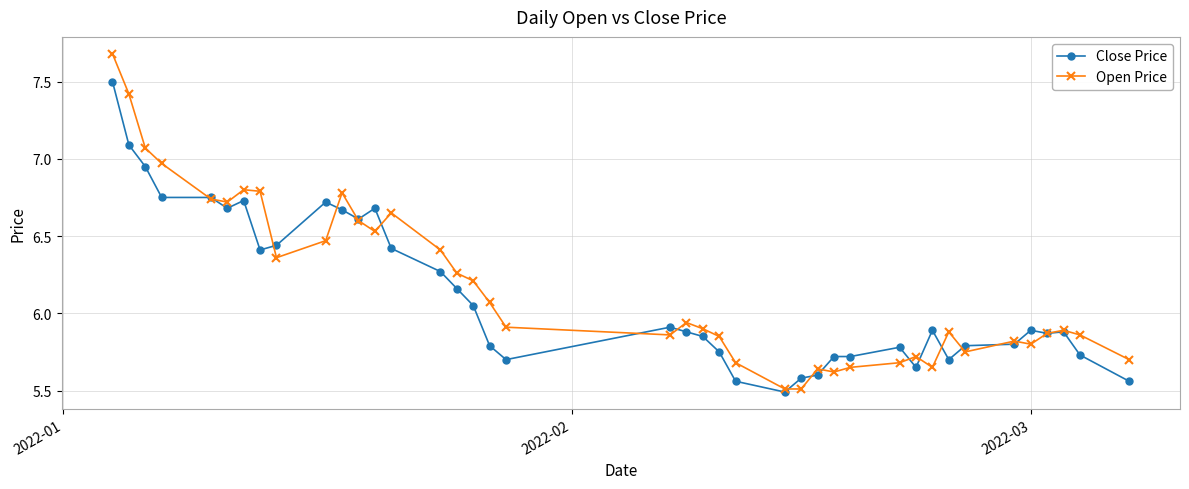

Which series has the largest range (max minus min)?

Open Price